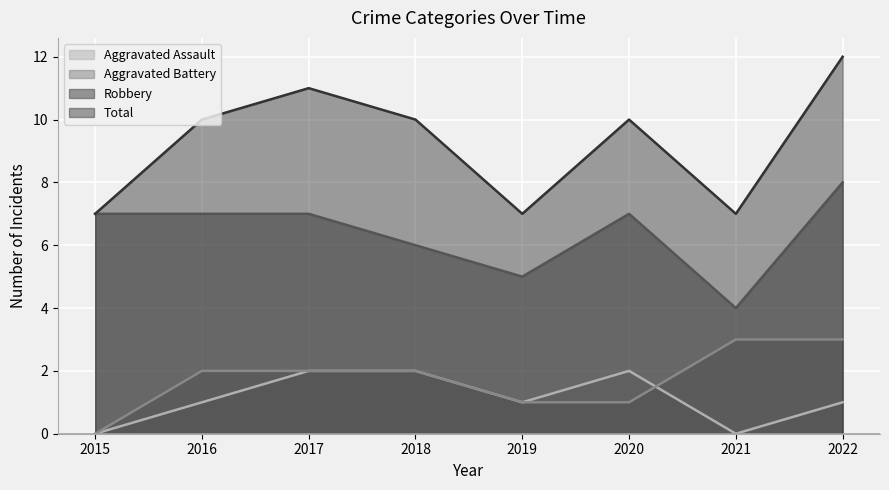

What is the value of the Aggravated Battery point at the 2nd from the left?

2